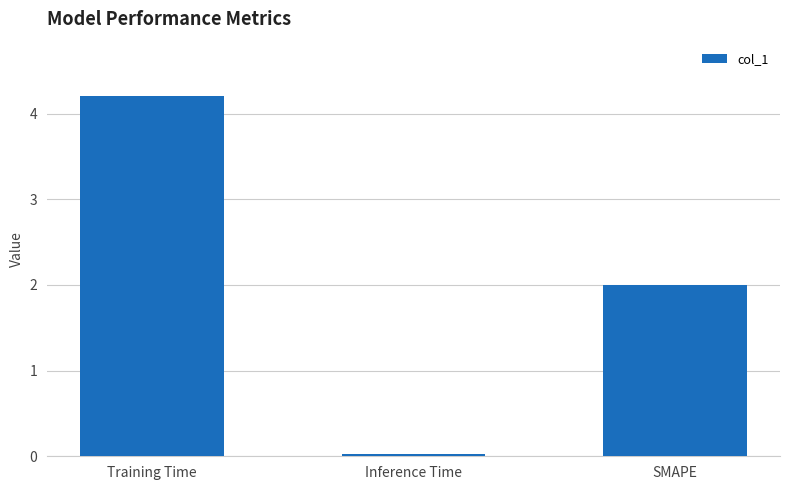

Which category has the lowest value across all series?

Inference Time